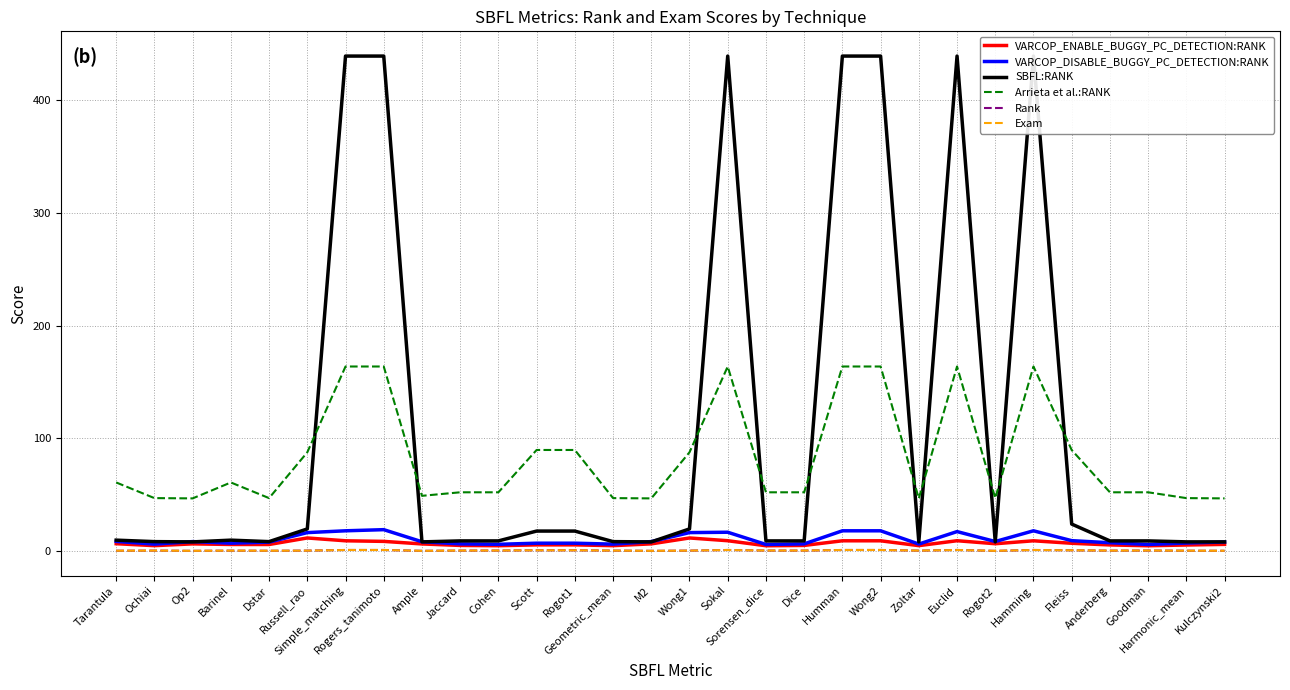

Reading left to right, transcribe all the data shown in this chart.

VARCOP_ENABLE_BUGGY_PC_DETECTION:RANK: Tarantula=6.5	Ochiai=4.8	Op2=6.4	Barinel=5.9	Dstar=5.8	Russell_rao=11.6	Simple_matching=9.1	Rogers_tanimoto=8.6	Ample=6.3	Jaccard=5.0	Cohen=4.8	Scott=5.5	Rogot1=5.5	Geometric_mean=4.8	M2=6.4	Wong1=11.6	Sokal=9.2	Sorensen_dice=4.7	Dice=5.0	Humman=9.1	Wong2=9.1	Zoltar=4.8	Euclid=9.2	Rogot2=6.5	Hamming=9.1	Fleiss=6.9	Anderberg=5.5	Goodman=4.7	Harmonic_mean=5.4	Kulczynski2=6.0
VARCOP_DISABLE_BUGGY_PC_DETECTION:RANK: Tarantula=8.6	Ochiai=6.2	Op2=8.4	Barinel=7.0	Dstar=7.9	Russell_rao=16.4	Simple_matching=18.0	Rogers_tanimoto=19.0	Ample=8.3	Jaccard=6.4	Cohen=6.0	Scott=7.0	Rogot1=7.0	Geometric_mean=6.2	M2=8.4	Wong1=16.4	Sokal=16.7	Sorensen_dice=5.9	Dice=6.4	Humman=18.0	Wong2=18.0	Zoltar=6.2	Euclid=17.3	Rogot2=8.5	Hamming=18.0	Fleiss=9.2	Anderberg=7.4	Goodman=5.9	Harmonic_mean=7.1	Kulczynski2=8.1
SBFL:RANK: Tarantula=9.7	Ochiai=8.4	Op2=8.2	Barinel=9.7	Dstar=8.4	Russell_rao=19.6	Simple_matching=439.0	Rogers_tanimoto=439.0	Ample=8.2	Jaccard=9.0	Cohen=9.0	Scott=17.8	Rogot1=17.8	Geometric_mean=8.4	M2=8.2	Wong1=19.6	Sokal=439.0	Sorensen_dice=9.0	Dice=9.0	Humman=439.0	Wong2=439.0	Zoltar=8.2	Euclid=439.0	Rogot2=8.2	Hamming=439.0	Fleiss=24.0	Anderberg=9.0	Goodman=9.0	Harmonic_mean=8.2	Kulczynski2=8.2
Arrieta et al.:RANK: Tarantula=60.9	Ochiai=47.0	Op2=46.7	Barinel=60.9	Dstar=47.0	Russell_rao=87.6	Simple_matching=163.7	Rogers_tanimoto=163.7	Ample=49.0	Jaccard=52.1	Cohen=52.1	Scott=89.7	Rogot1=89.7	Geometric_mean=47.0	M2=46.7	Wong1=87.6	Sokal=163.7	Sorensen_dice=52.1	Dice=52.1	Humman=163.7	Wong2=163.7	Zoltar=46.7	Euclid=163.7	Rogot2=47.0	Hamming=163.7	Fleiss=89.6	Anderberg=52.1	Goodman=52.1	Harmonic_mean=47.0	Kulczynski2=46.7
Rank: Tarantula=0.3	Ochiai=0.4	Op2=0.2	Barinel=0.4	Dstar=0.3	Russell_rao=0.4	Simple_matching=1.0	Rogers_tanimoto=1.0	Ample=0.2	Jaccard=0.4	Cohen=0.5	Scott=0.7	Rogot1=0.7	Geometric_mean=0.4	M2=0.2	Wong1=0.4	Sokal=1.0	Sorensen_dice=0.5	Dice=0.4	Humman=1.0	Wong2=1.0	Zoltar=0.4	Euclid=1.0	Rogot2=0.2	Hamming=1.0	Fleiss=0.7	Anderberg=0.4	Goodman=0.5	Harmonic_mean=0.3	Kulczynski2=0.3
Exam: Tarantula=0.3	Ochiai=0.4	Op2=0.2	Barinel=0.4	Dstar=0.3	Russell_rao=0.4	Simple_matching=1.0	Rogers_tanimoto=1.0	Ample=0.2	Jaccard=0.4	Cohen=0.5	Scott=0.7	Rogot1=0.7	Geometric_mean=0.4	M2=0.2	Wong1=0.4	Sokal=1.0	Sorensen_dice=0.5	Dice=0.4	Humman=1.0	Wong2=1.0	Zoltar=0.4	Euclid=1.0	Rogot2=0.2	Hamming=1.0	Fleiss=0.7	Anderberg=0.4	Goodman=0.5	Harmonic_mean=0.3	Kulczynski2=0.3